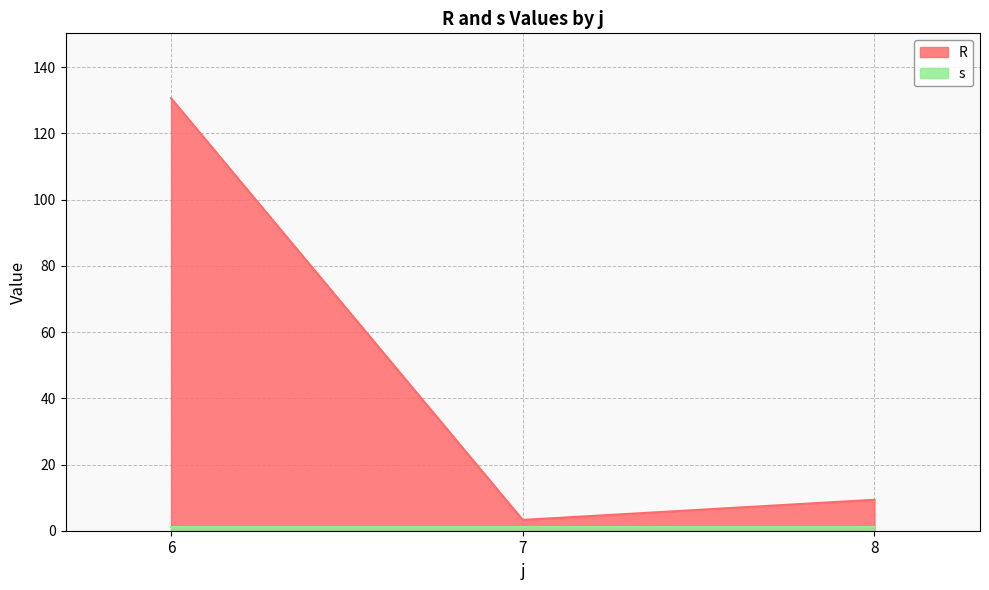

Reading left to right, what are all the values shown in this chart?

6=130.7	7=3.3	8=9.4